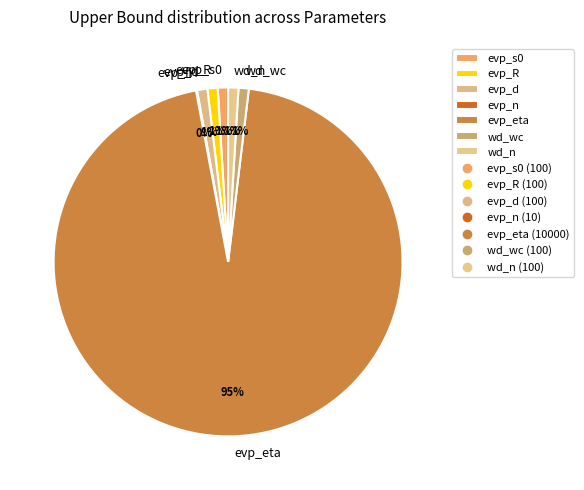

What is the largest slice in the pie chart?

evp_eta